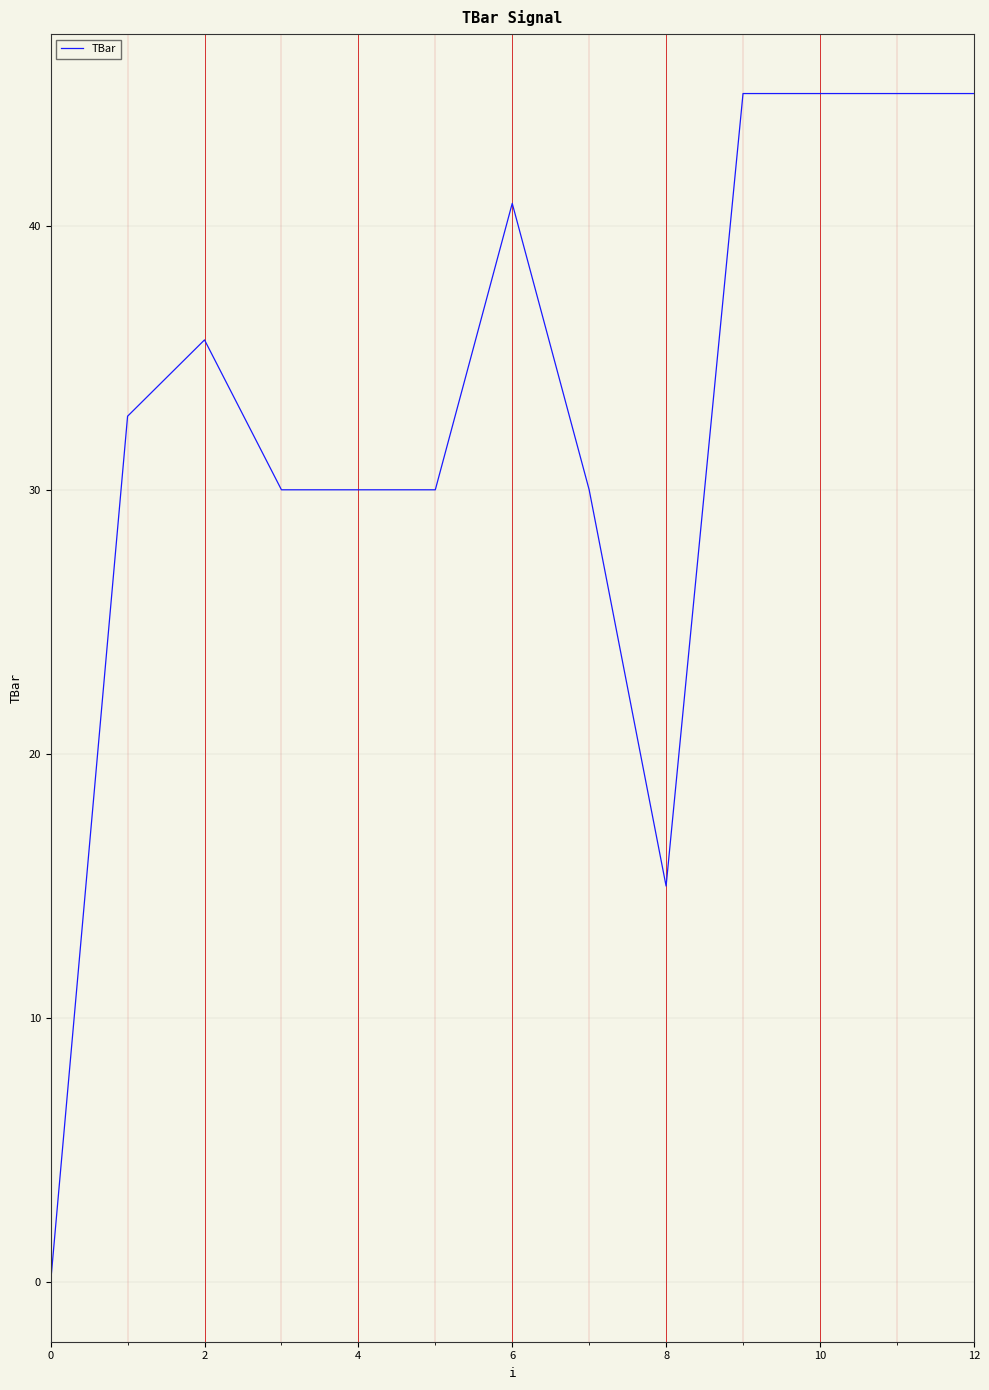

What is the maximum value shown in the chart?

45.0